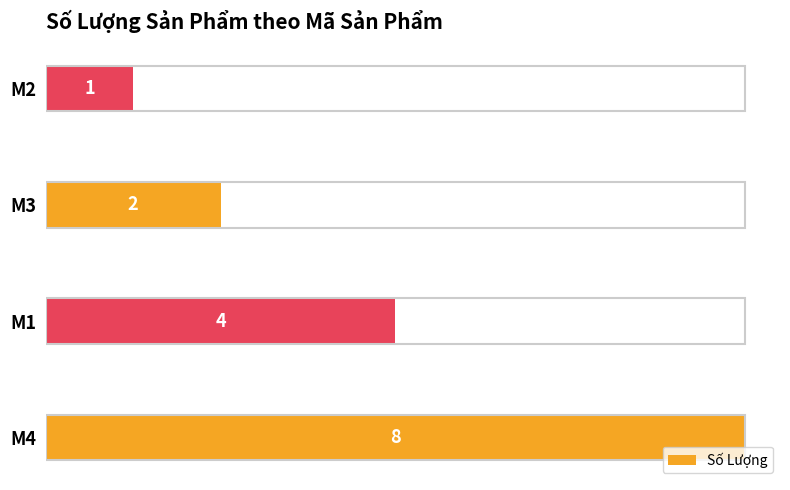

Are the bars grouped side by side (vs. stacked)?

No